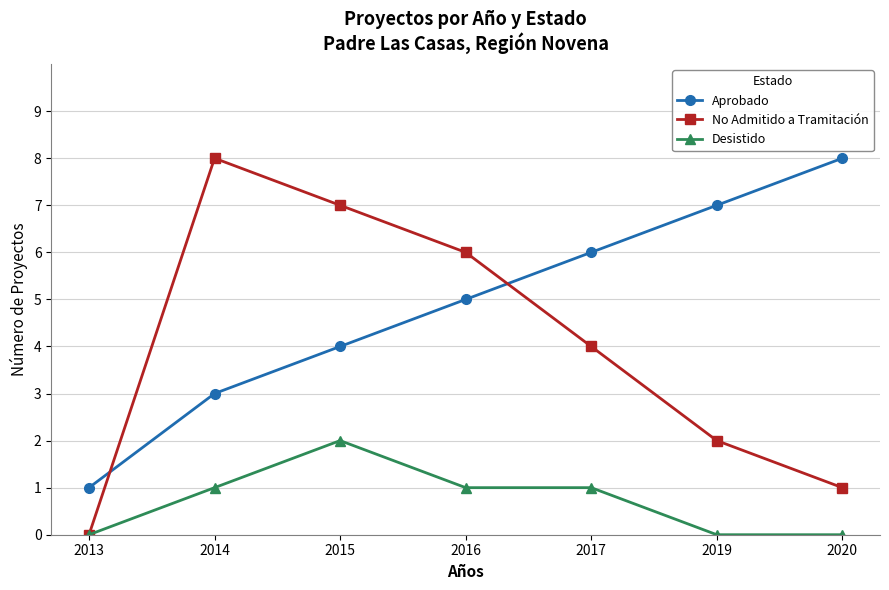

What is the minimum value for Aprobado?

1